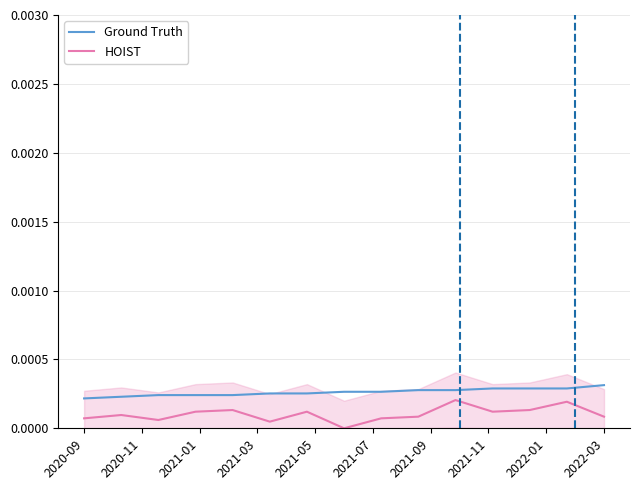

How many categories are shown in the chart?

15